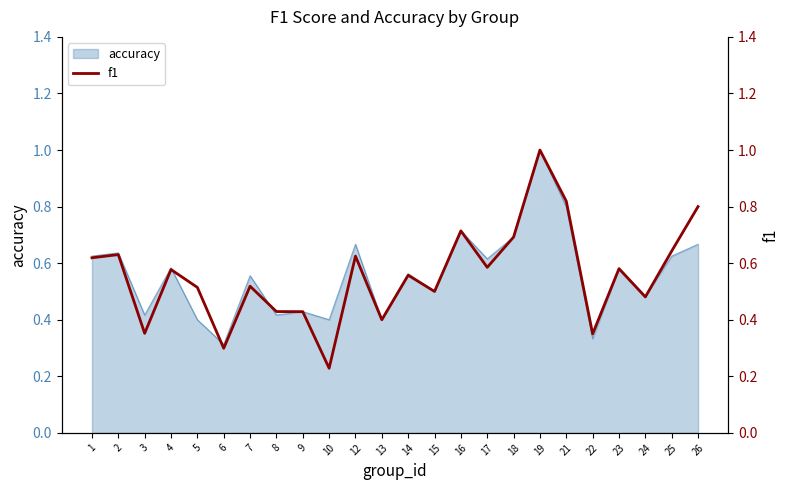

How many points are lower than both their immediate neighbors (excluding endpoints)?

8